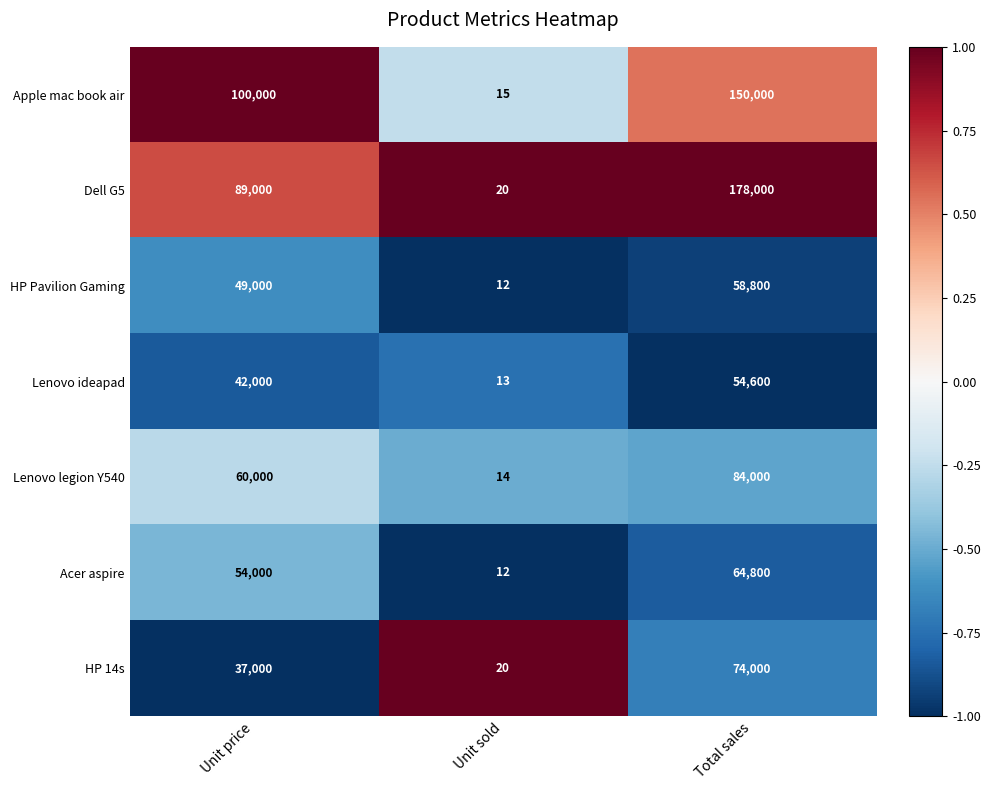

What is the greatest value displayed?

178000